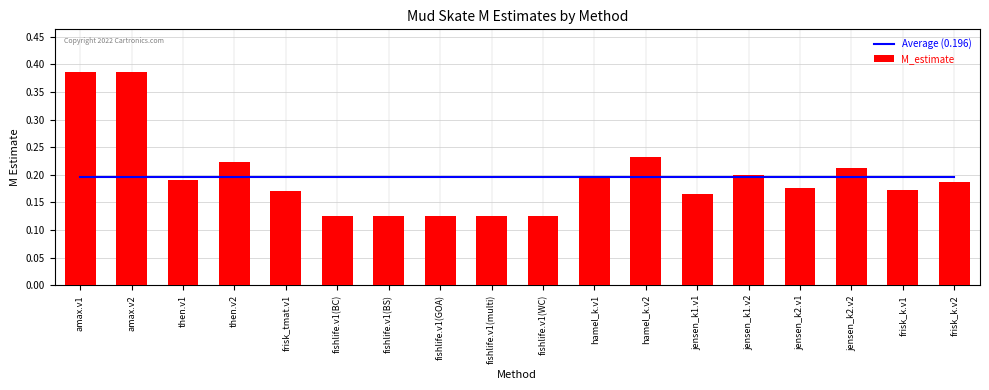

How many data points does each series have?

18